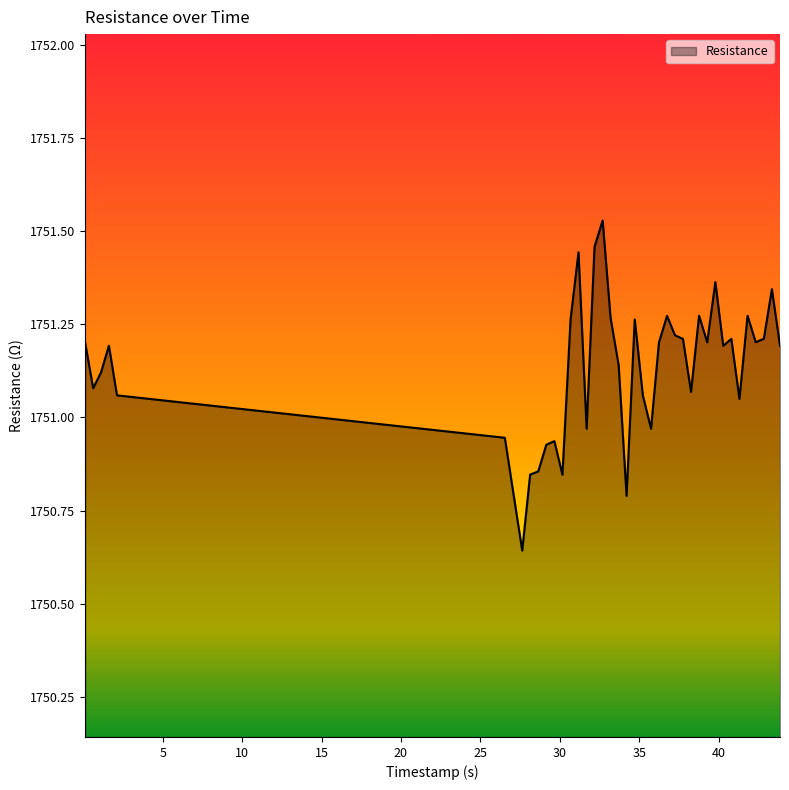

What is the difference between the maximum and minimum values?

0.9